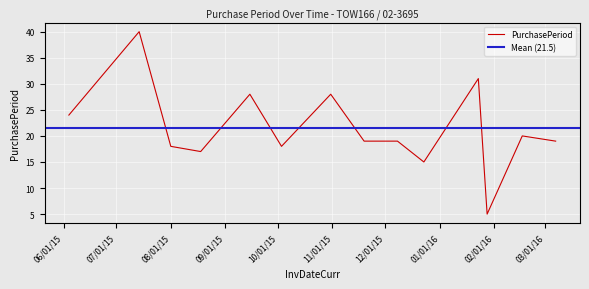

What is the lowest value of the PurchasePeriod series?

5